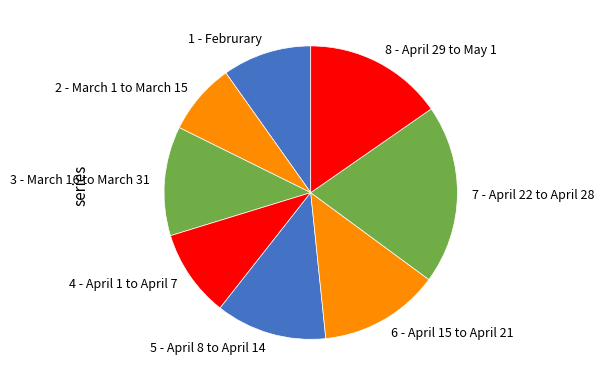

Is it true that 6 - April 15 to April 21 is 27% of the pie?

False